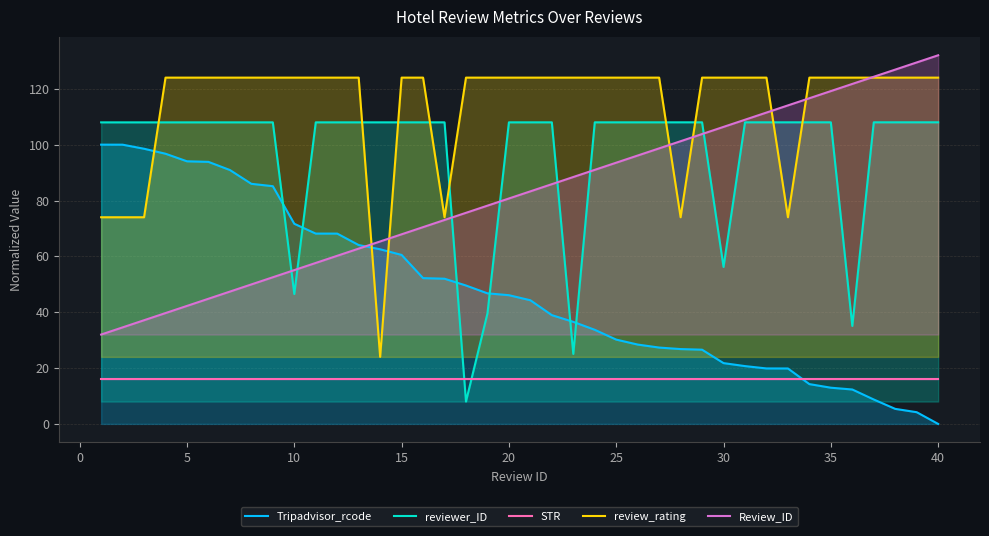

At 20, list the series in order from smallest to largest.

STR, Tripadvisor_rcode, Review_ID, reviewer_ID, review_rating